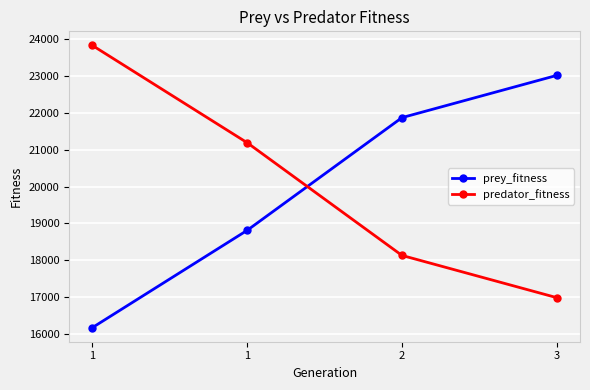

True or false: predator_fitness has a value of 27873 at 3.

False